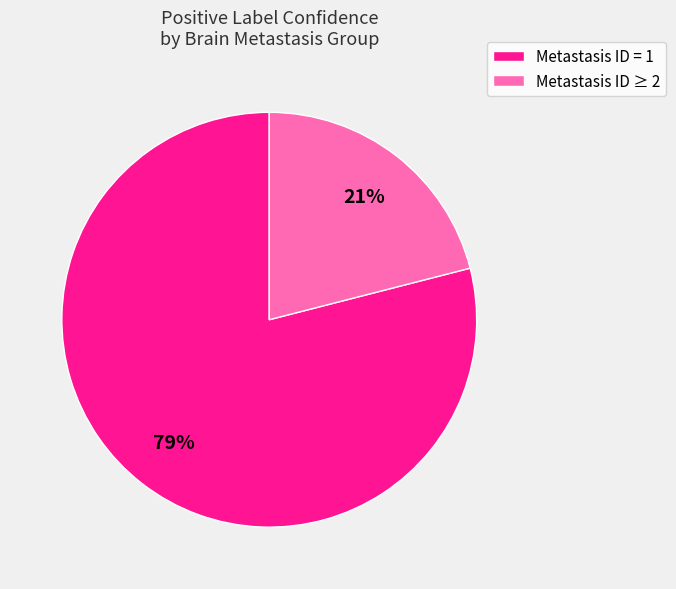

How many segments does this pie chart have?

2